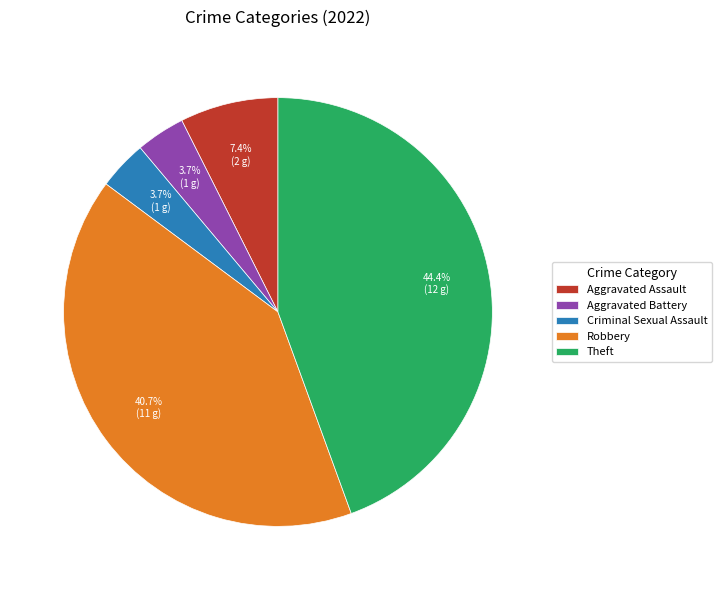

The Aggravated Assault slice represents 16% of the pie. True or false?

False